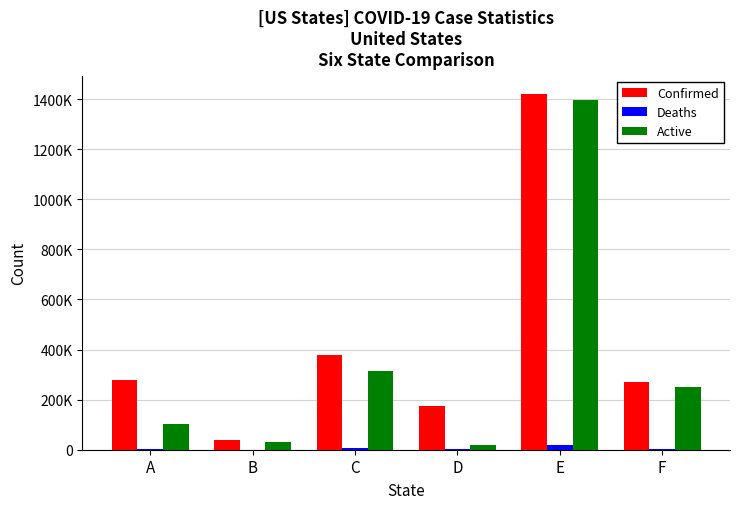

Are the bars grouped side by side (vs. stacked)?

Yes